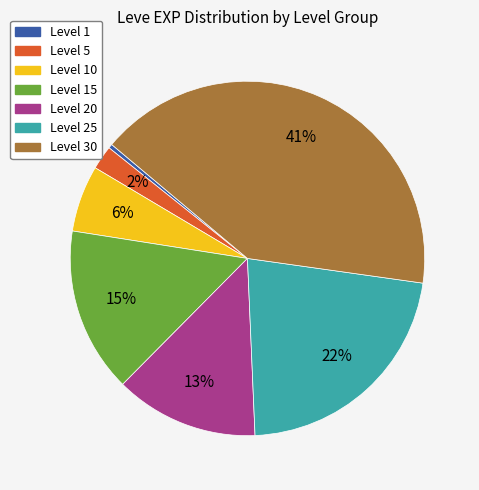

Does any single category account for the majority?

No